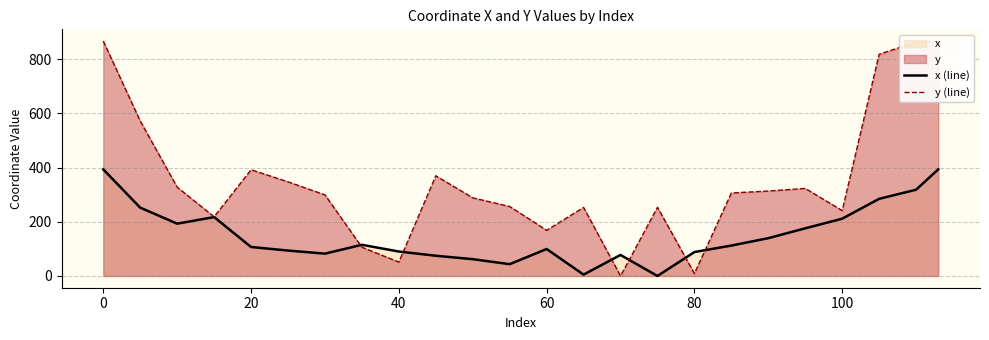

Count the number of data series in this chart.

2